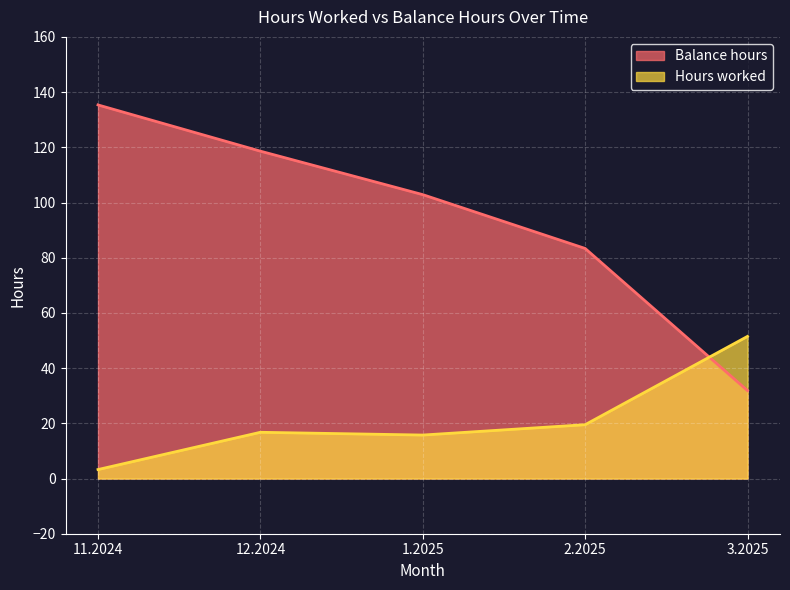

Count the number of categories in the chart.

5